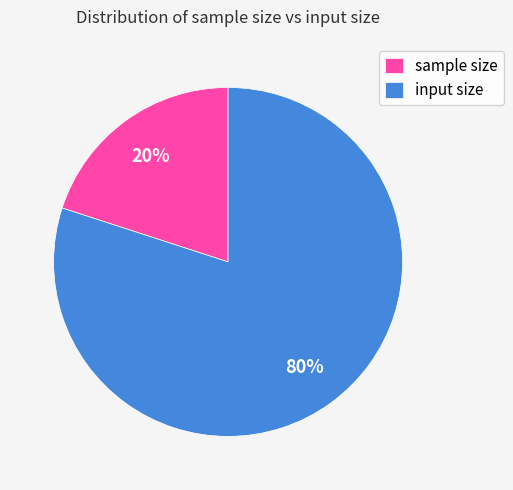

Do input size and sample size together represent more than half of the pie?

Yes